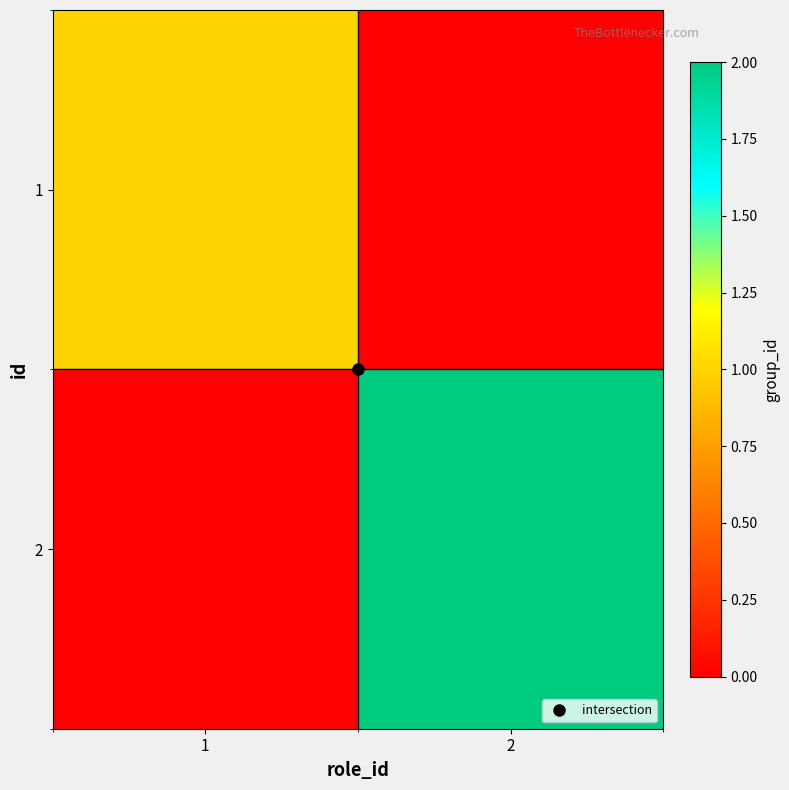

What is the greatest value displayed?

2.0